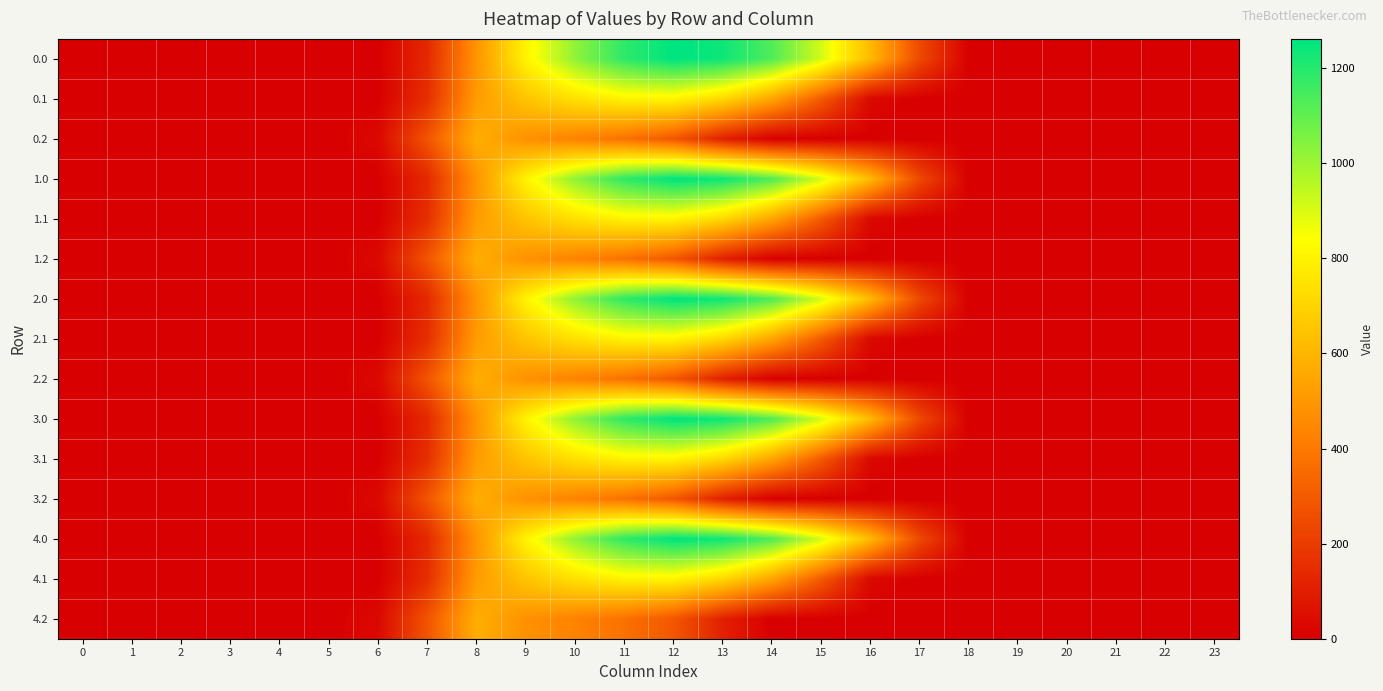

Reading right to left, what are all the values shown in this chart?

0.0: 23=0.0	22=0.0	21=0.0	20=0.0	19=0.0	18=0.0	17=243.5	16=613.0	15=911.8	14=1128.6	13=1237.4	12=1261.6	11=1185.2	10=1023.2	9=804.0	8=489.3	7=134.3	6=0.0	5=0.0	4=0.0	3=0.0	2=0.0	1=0.0	0=0.0
0.1: 23=0.0	22=0.0	21=0.0	20=0.0	19=0.0	18=0.0	17=0.0	16=26.8	15=301.4	14=544.1	13=715.3	12=806.9	11=800.2	10=742.1	9=646.9	8=514.8	7=153.2	6=0.0	5=0.0	4=0.0	3=0.0	2=0.0	1=0.0	0=0.0
0.2: 23=0.0	22=0.0	21=0.0	20=0.0	19=0.0	18=0.0	17=0.0	16=0.0	15=0.0	14=0.0	13=107.8	12=289.5	11=374.4	10=430.5	9=480.7	8=576.6	7=276.9	6=29.3	5=0.0	4=0.0	3=0.0	2=0.0	1=0.0	0=0.0
1.0: 23=0.0	22=0.0	21=0.0	20=0.0	19=0.0	18=0.0	17=243.5	16=613.0	15=911.8	14=1128.6	13=1237.4	12=1261.6	11=1185.2	10=1023.2	9=804.0	8=489.3	7=134.3	6=0.0	5=0.0	4=0.0	3=0.0	2=0.0	1=0.0	0=0.0
1.1: 23=0.0	22=0.0	21=0.0	20=0.0	19=0.0	18=0.0	17=0.0	16=26.8	15=301.4	14=544.1	13=715.3	12=806.9	11=800.2	10=742.1	9=646.9	8=514.8	7=153.2	6=0.0	5=0.0	4=0.0	3=0.0	2=0.0	1=0.0	0=0.0
1.2: 23=0.0	22=0.0	21=0.0	20=0.0	19=0.0	18=0.0	17=0.0	16=0.0	15=0.0	14=0.0	13=107.8	12=289.5	11=374.4	10=430.5	9=480.7	8=576.6	7=276.9	6=29.3	5=0.0	4=0.0	3=0.0	2=0.0	1=0.0	0=0.0
2.0: 23=0.0	22=0.0	21=0.0	20=0.0	19=0.0	18=0.0	17=243.5	16=613.0	15=911.8	14=1128.6	13=1237.4	12=1261.6	11=1185.2	10=1023.2	9=804.0	8=489.3	7=134.3	6=0.0	5=0.0	4=0.0	3=0.0	2=0.0	1=0.0	0=0.0
2.1: 23=0.0	22=0.0	21=0.0	20=0.0	19=0.0	18=0.0	17=0.0	16=26.8	15=301.4	14=544.1	13=715.3	12=806.9	11=800.2	10=742.1	9=646.9	8=514.8	7=153.2	6=0.0	5=0.0	4=0.0	3=0.0	2=0.0	1=0.0	0=0.0
2.2: 23=0.0	22=0.0	21=0.0	20=0.0	19=0.0	18=0.0	17=0.0	16=0.0	15=0.0	14=0.0	13=107.8	12=289.5	11=374.4	10=430.5	9=480.7	8=576.6	7=276.9	6=29.3	5=0.0	4=0.0	3=0.0	2=0.0	1=0.0	0=0.0
3.0: 23=0.0	22=0.0	21=0.0	20=0.0	19=0.0	18=0.0	17=243.5	16=613.0	15=911.8	14=1128.6	13=1237.4	12=1261.6	11=1185.2	10=1023.2	9=804.0	8=489.3	7=134.3	6=0.0	5=0.0	4=0.0	3=0.0	2=0.0	1=0.0	0=0.0
3.1: 23=0.0	22=0.0	21=0.0	20=0.0	19=0.0	18=0.0	17=0.0	16=26.8	15=301.4	14=544.1	13=715.3	12=806.9	11=800.2	10=742.1	9=646.9	8=514.8	7=153.2	6=0.0	5=0.0	4=0.0	3=0.0	2=0.0	1=0.0	0=0.0
3.2: 23=0.0	22=0.0	21=0.0	20=0.0	19=0.0	18=0.0	17=0.0	16=0.0	15=0.0	14=0.0	13=107.8	12=289.5	11=374.4	10=430.5	9=480.7	8=576.6	7=276.9	6=29.3	5=0.0	4=0.0	3=0.0	2=0.0	1=0.0	0=0.0
4.0: 23=0.0	22=0.0	21=0.0	20=0.0	19=0.0	18=0.0	17=243.5	16=613.0	15=911.8	14=1128.6	13=1237.4	12=1261.6	11=1185.2	10=1023.2	9=804.0	8=489.3	7=134.3	6=0.0	5=0.0	4=0.0	3=0.0	2=0.0	1=0.0	0=0.0
4.1: 23=0.0	22=0.0	21=0.0	20=0.0	19=0.0	18=0.0	17=0.0	16=26.8	15=301.4	14=544.1	13=715.3	12=806.9	11=800.2	10=742.1	9=646.9	8=514.8	7=153.2	6=0.0	5=0.0	4=0.0	3=0.0	2=0.0	1=0.0	0=0.0
4.2: 23=0.0	22=0.0	21=0.0	20=0.0	19=0.0	18=0.0	17=0.0	16=0.0	15=0.0	14=0.0	13=107.8	12=289.5	11=374.4	10=430.5	9=480.7	8=576.6	7=276.9	6=29.3	5=0.0	4=0.0	3=0.0	2=0.0	1=0.0	0=0.0